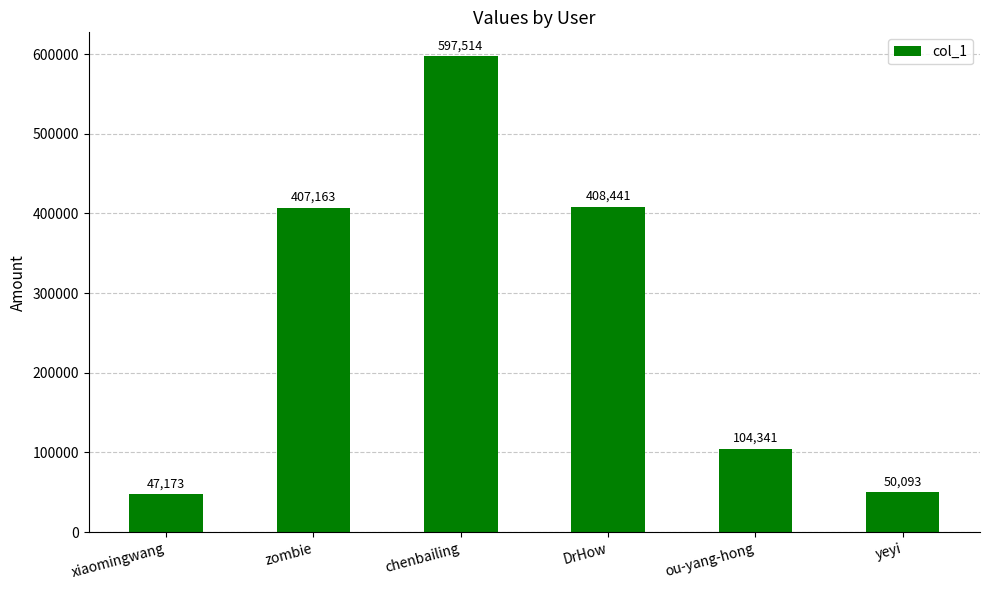

Reading left to right, list all the values displayed in this chart.

xiaomingwang=47173	zombie=407163	chenbailing=597514	DrHow=408441	ou-yang-hong=104341	yeyi=50093